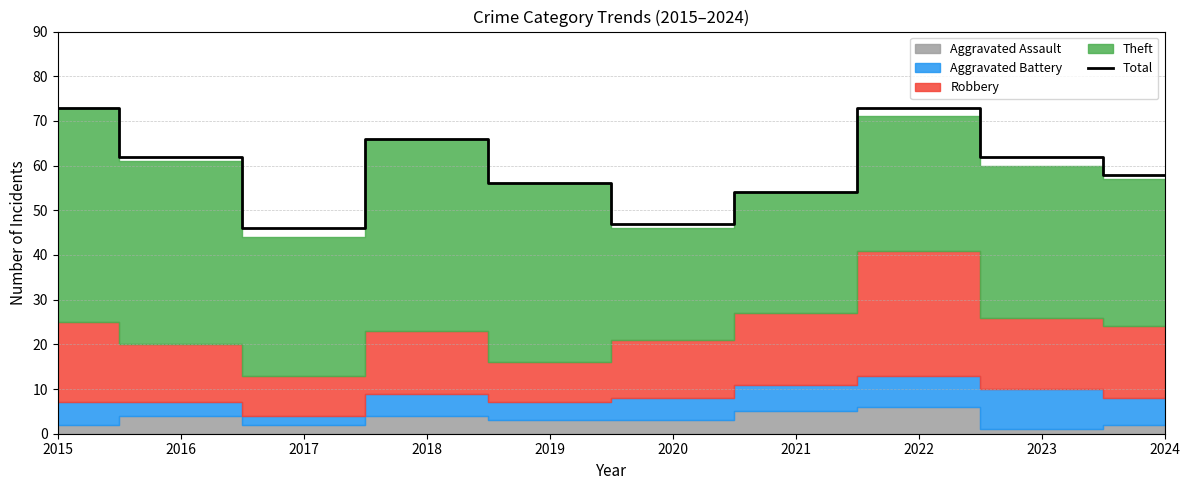

Reading left to right, extract all data points from this chart.

73	62	46	66	56	47	54	73	62	58